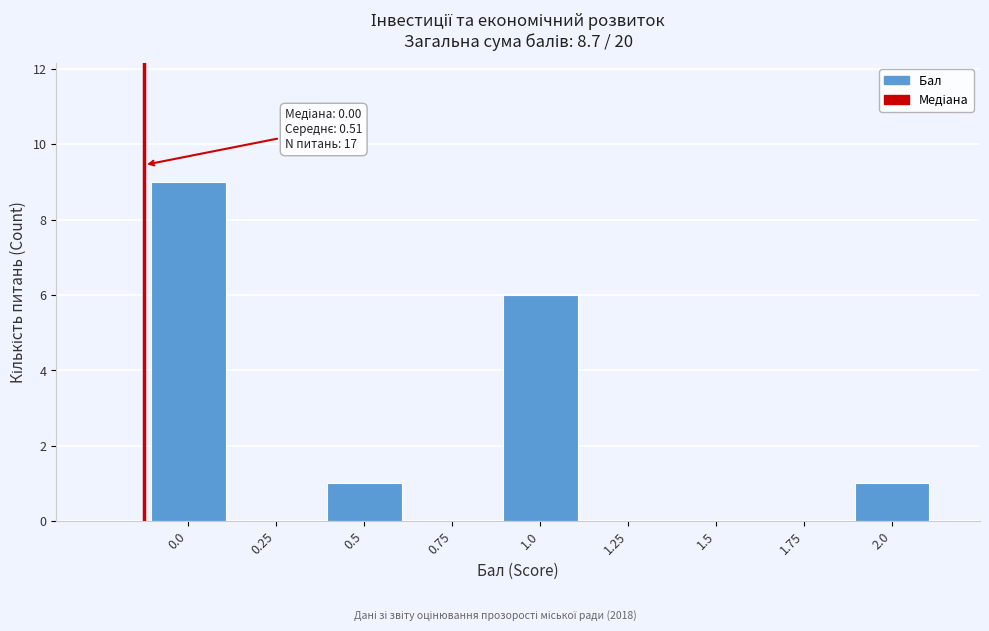

Reading right to left, list all the values displayed in this chart.

2.0=1	1.75=0	1.5=0	1.25=0	1.0=6	0.75=0	0.5=1	0.25=0	0.0=9